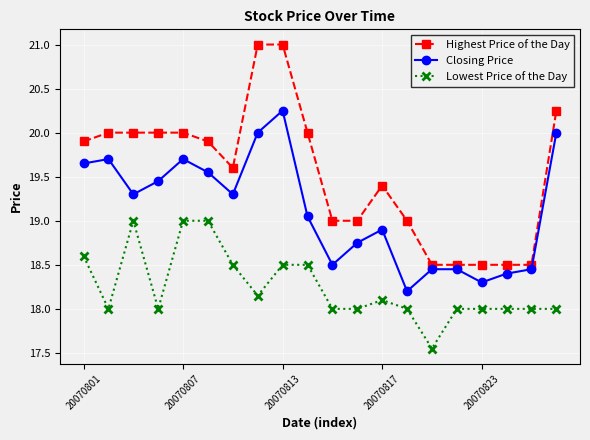

Which series has the largest range (max minus min)?

Highest Price of the Day